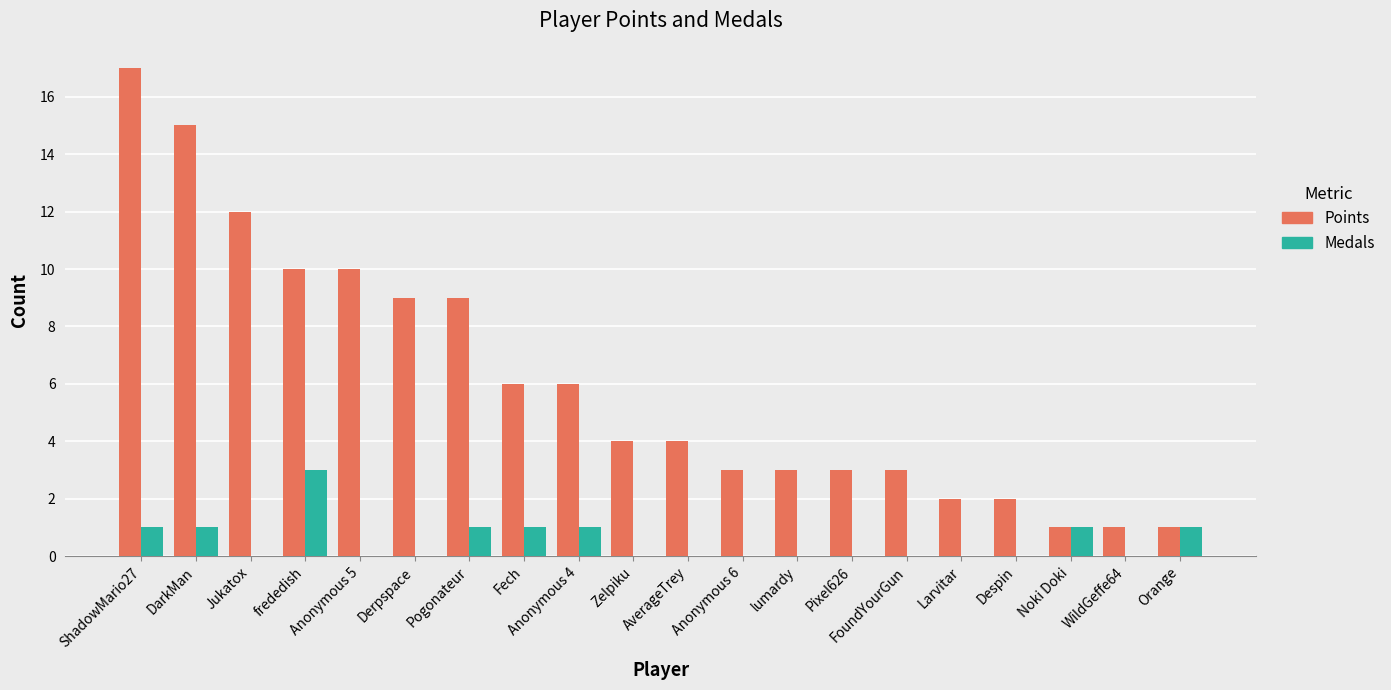

Is it true that Medals equals 0 at Despin?

True